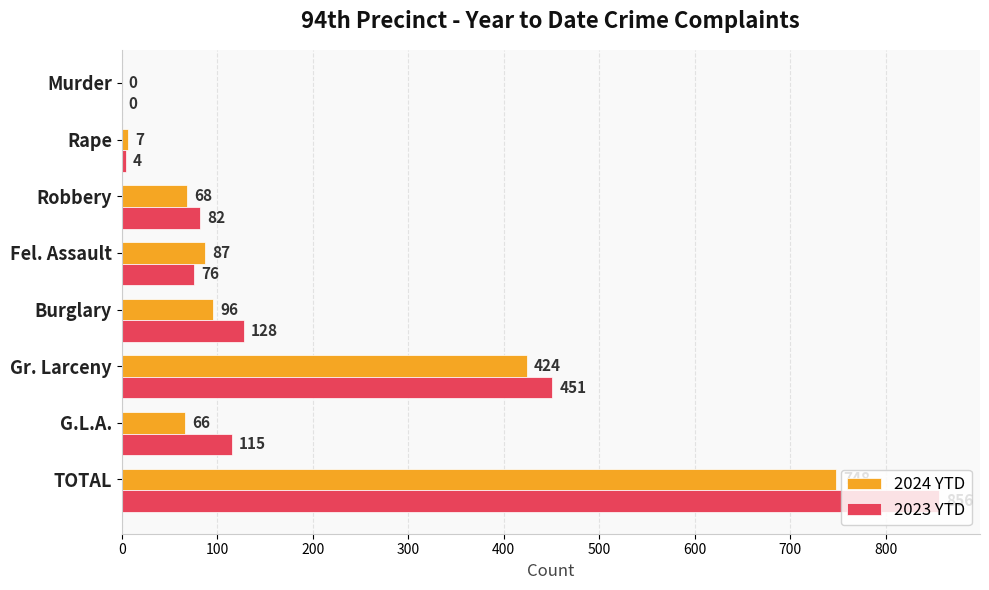

What is the sum of all 2023 YTD values?

1712